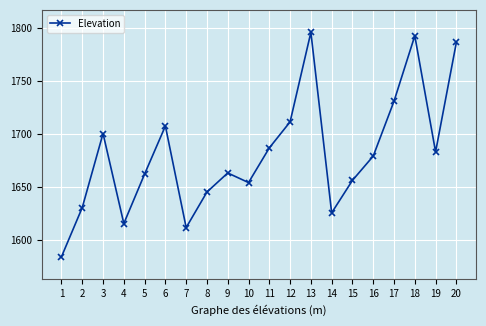

How many points are lower than both their immediate neighbors (excluding endpoints)?

5